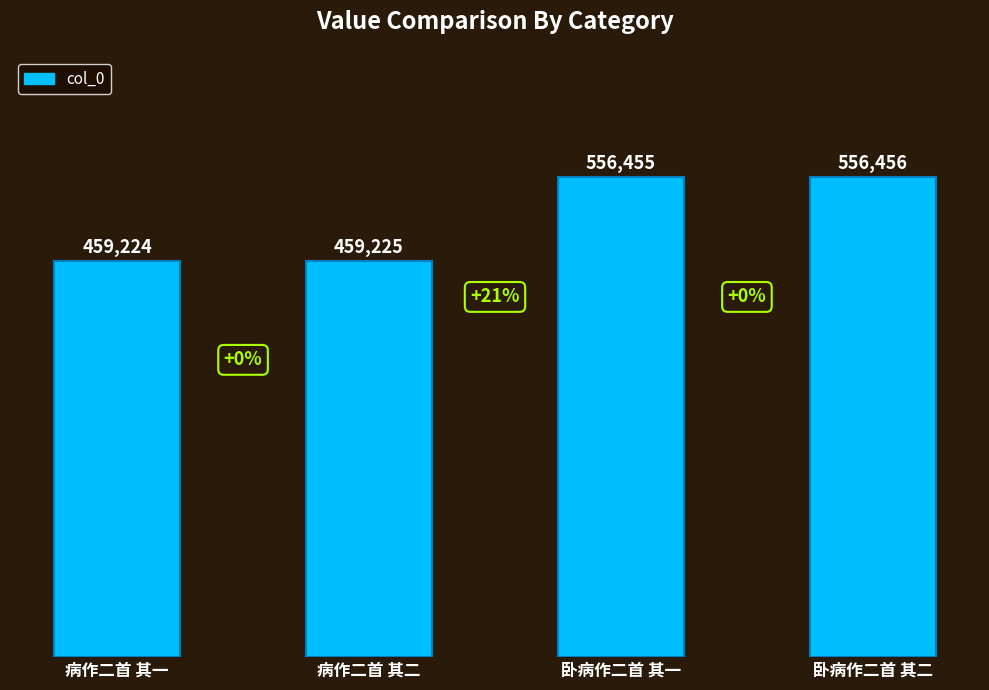

The value at 病作二首 其一 is 252107. True or false?

False